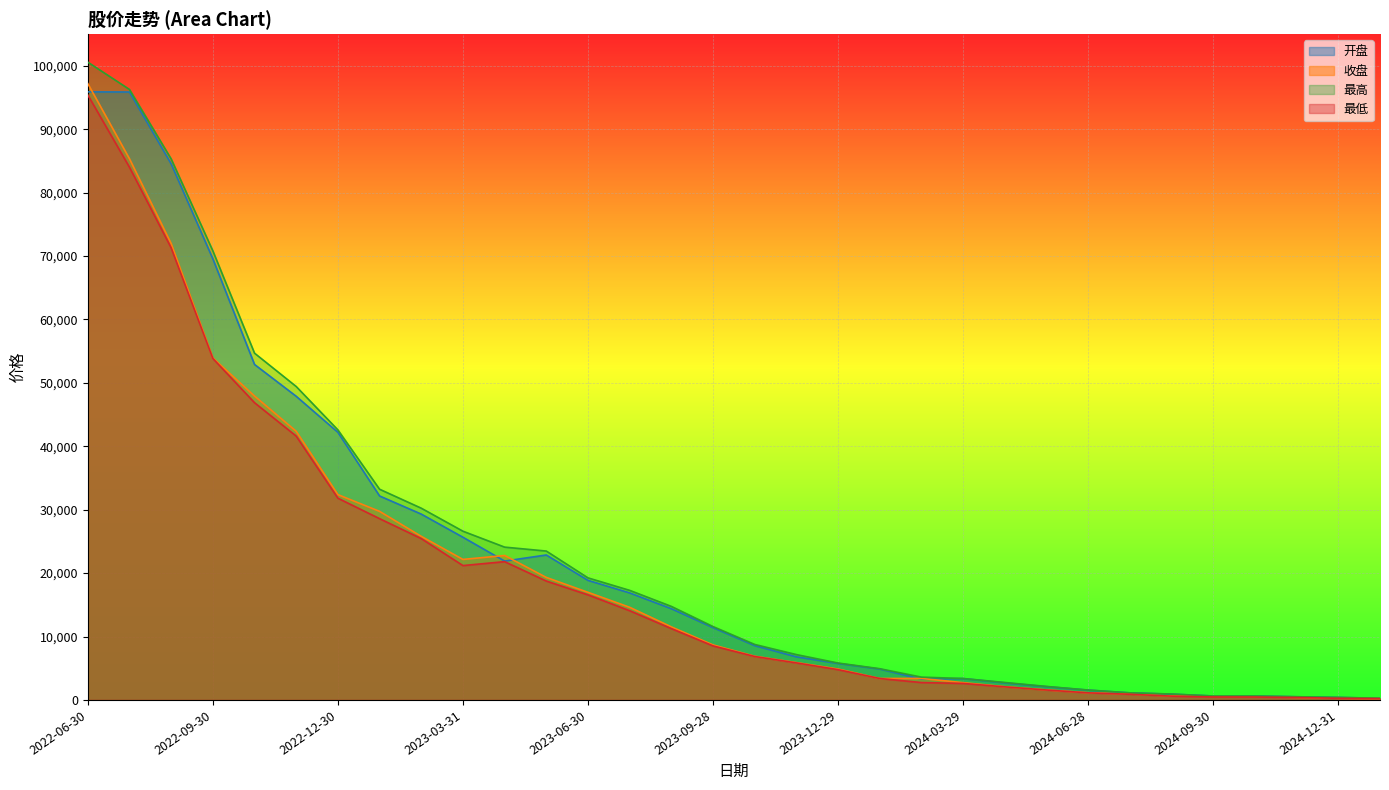

Where is the first local minimum for 开盘?

2023-04-28